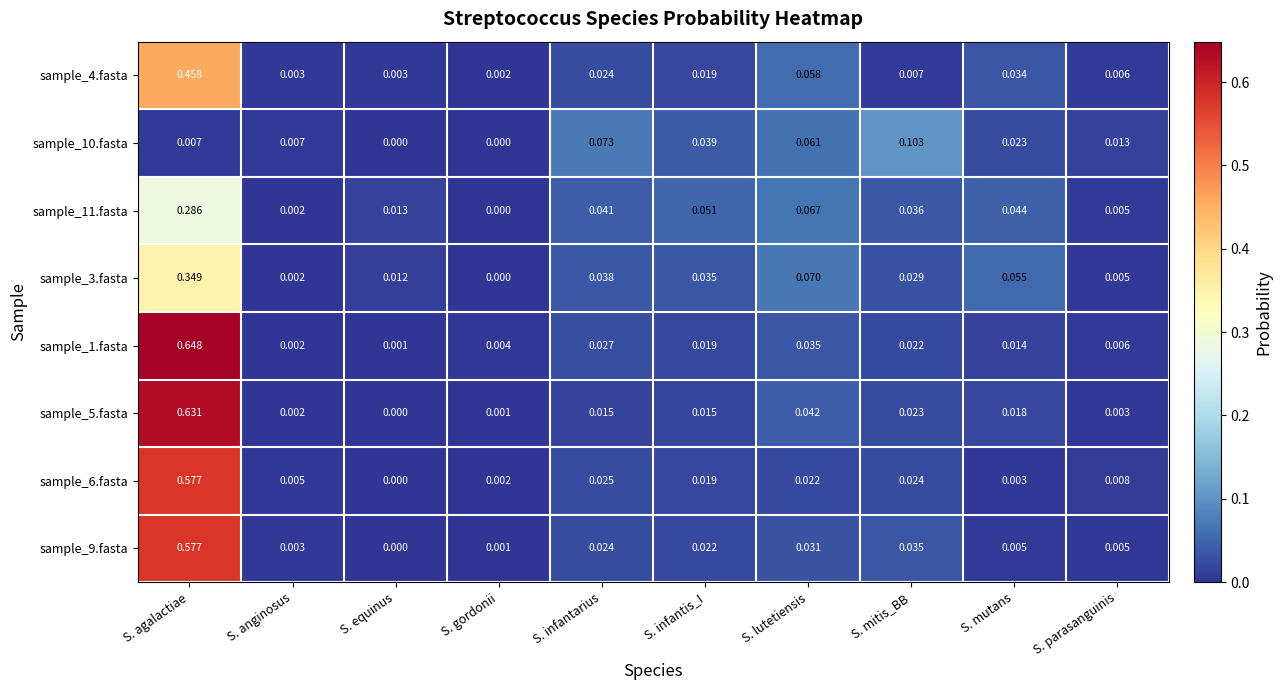

At which label is sample_4.fasta closest to 0?

S. gordonii